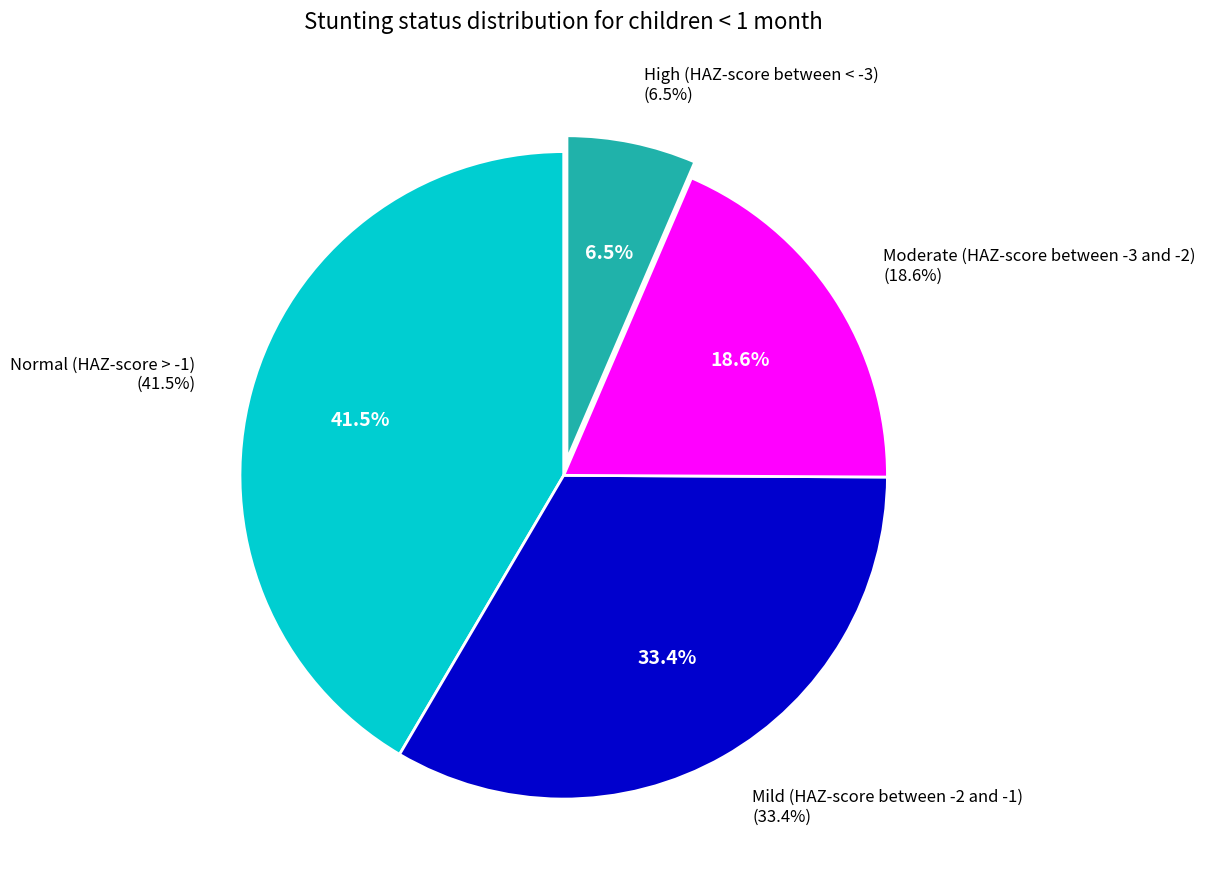

True or false: Mild (HAZ-score between -2 and -1) accounts for 33% of the total.

True